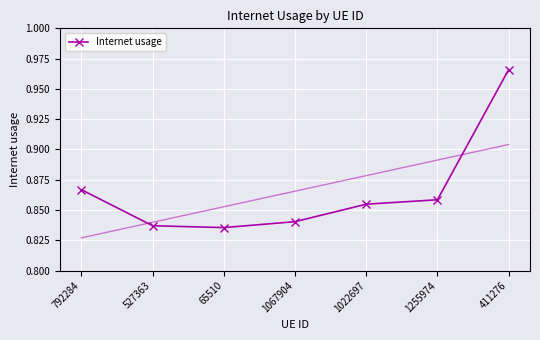

What is the label of the 2nd point from the right?

1255974